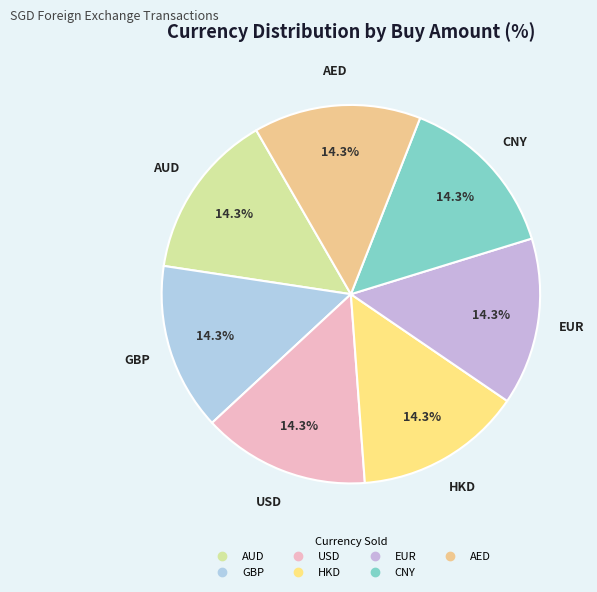

To the nearest percent, what is the combined percentage of USD and HKD?

29%